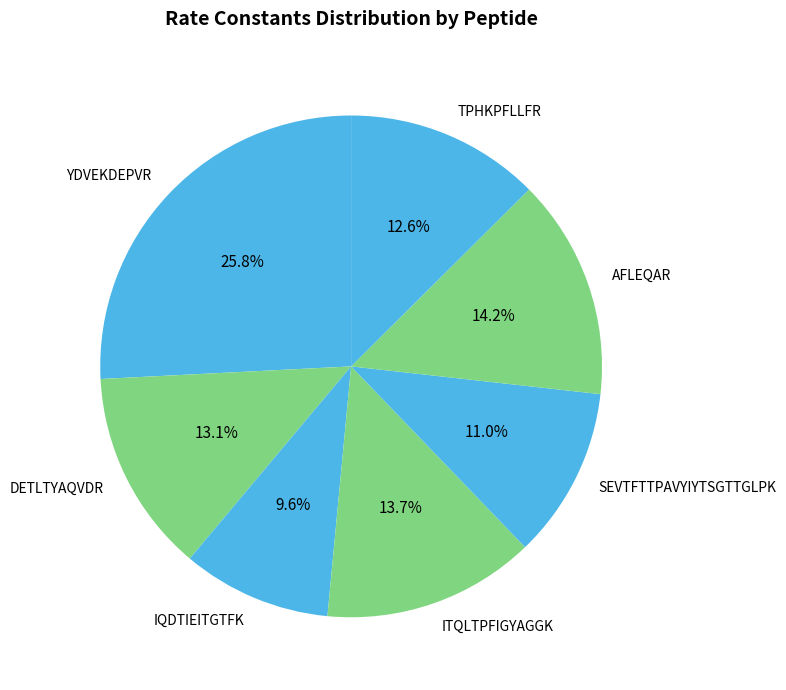

How much of the chart is everything except AFLEQAR?

85.8%